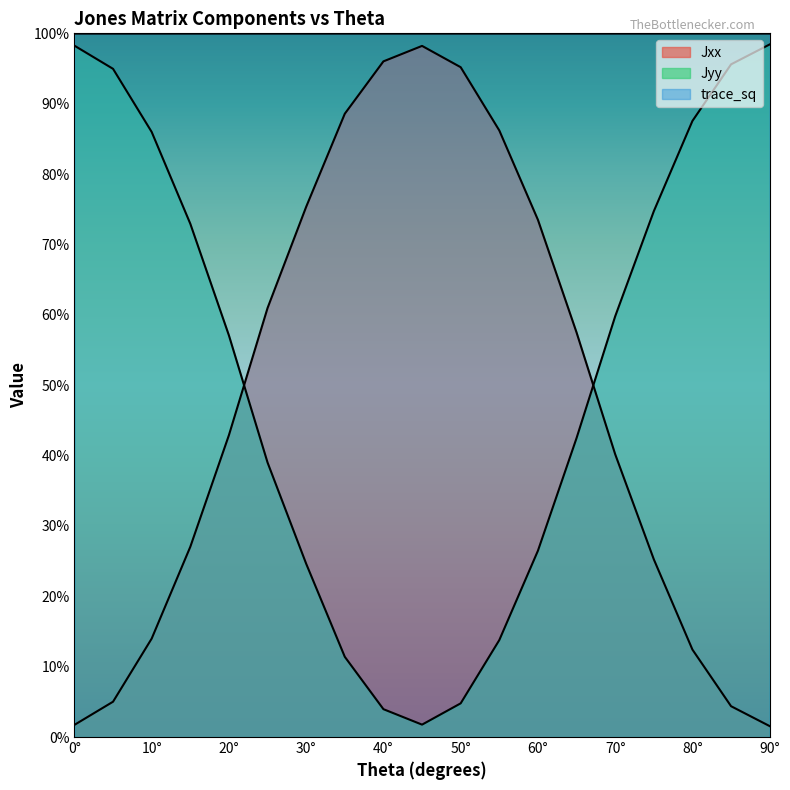

Where is Jyy nearest to the value 0?

45